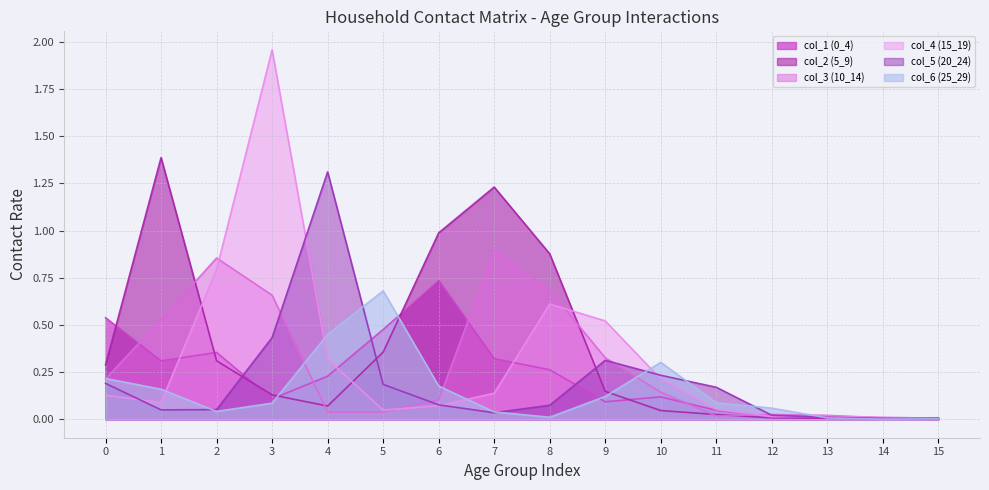

What is the value of the col_1 (0_4) point at the 6th from the left?

0.5